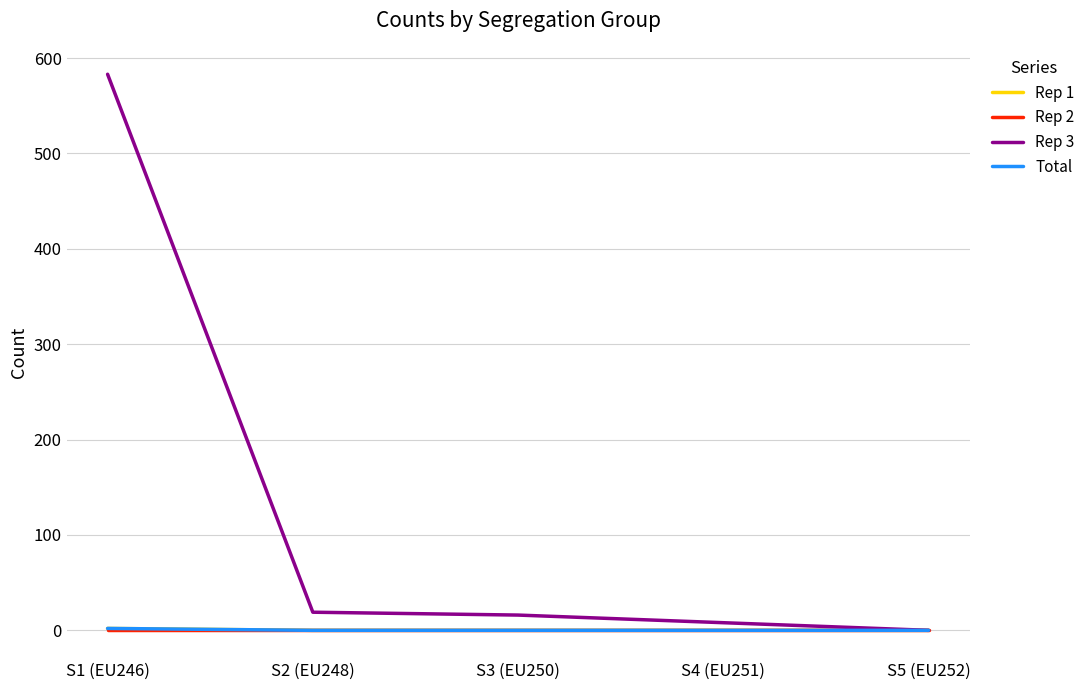

List the series in order of their peak value, lowest first.

Rep 2, Rep 1, Total, Rep 3